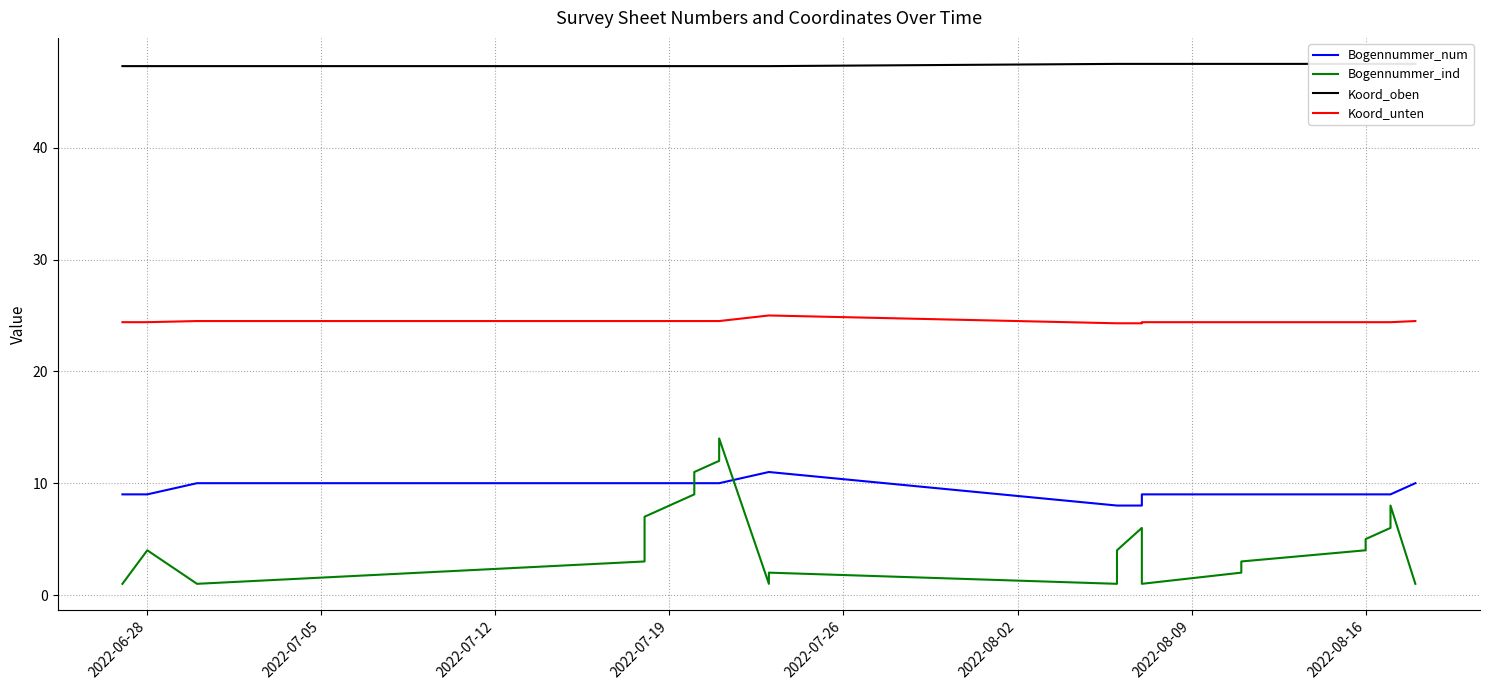

True or false: Koord_oben and Bogennummer_ind intersect in this chart.

False